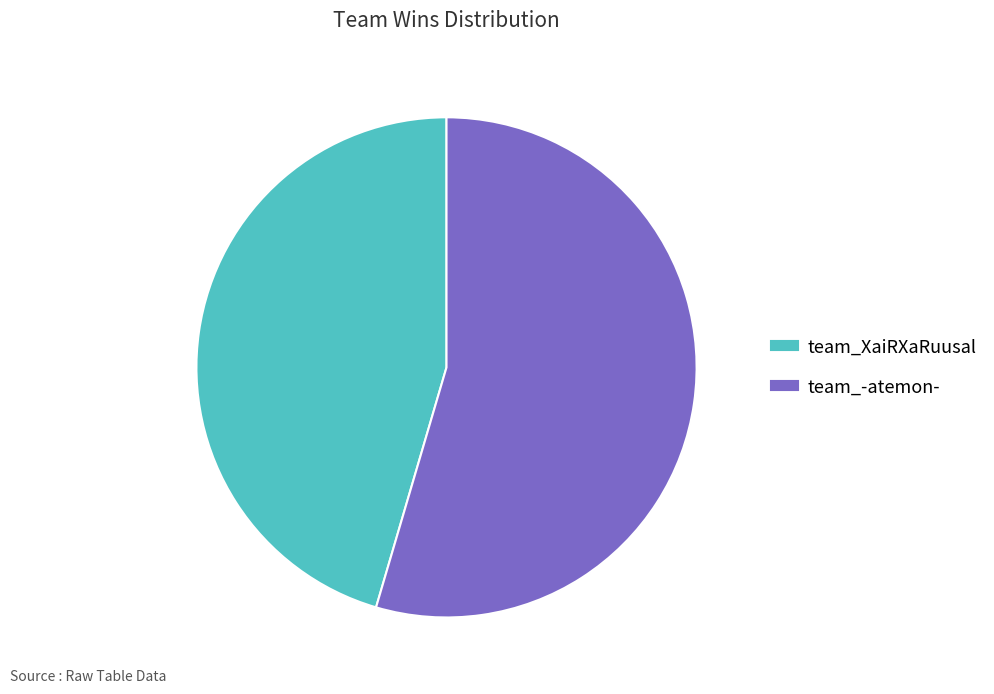

Which category has the smallest portion of the pie?

team_XaiRXaRuusal